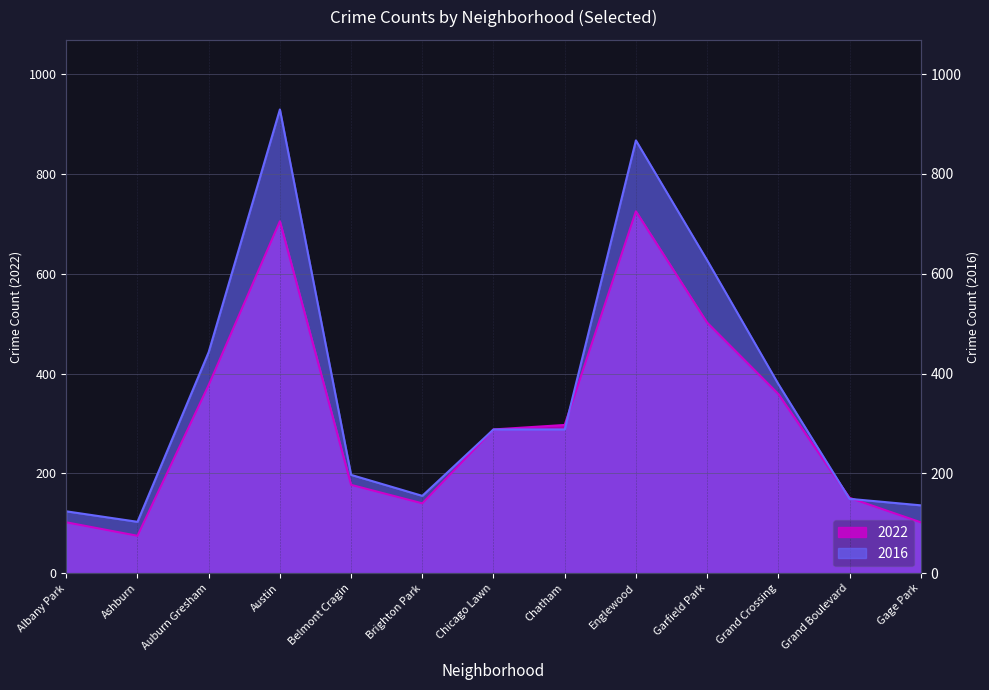

In 2016, how many points are higher than both neighbors (excluding endpoints)?

2